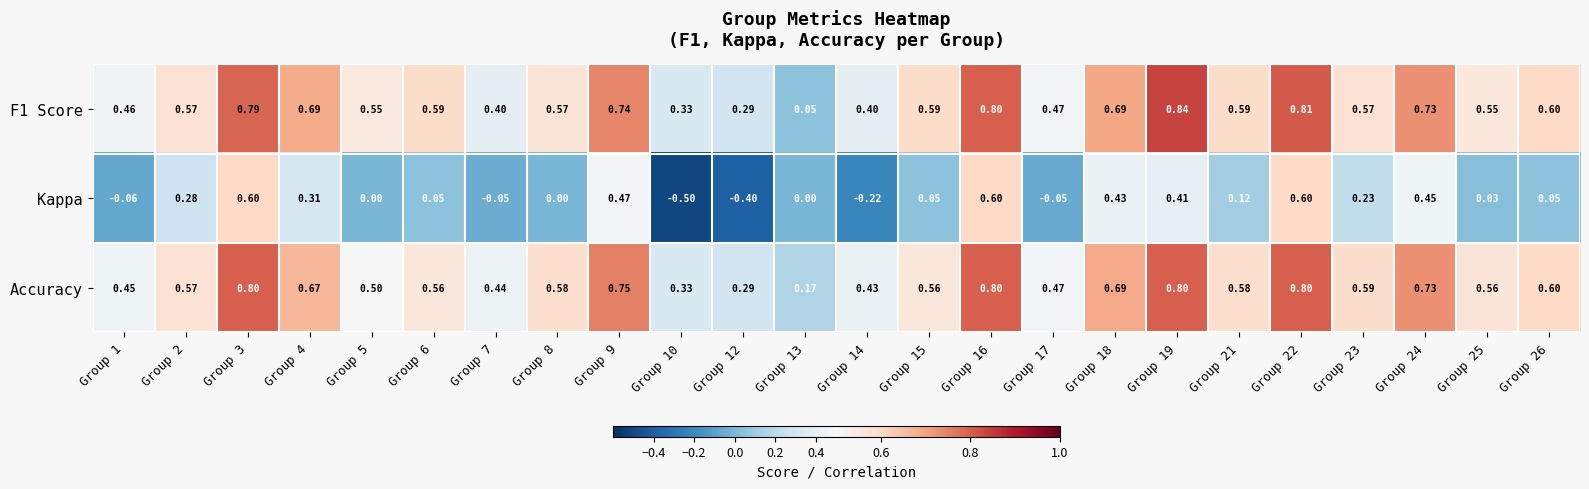

Which label corresponds to the smallest value in the chart?

Group 10